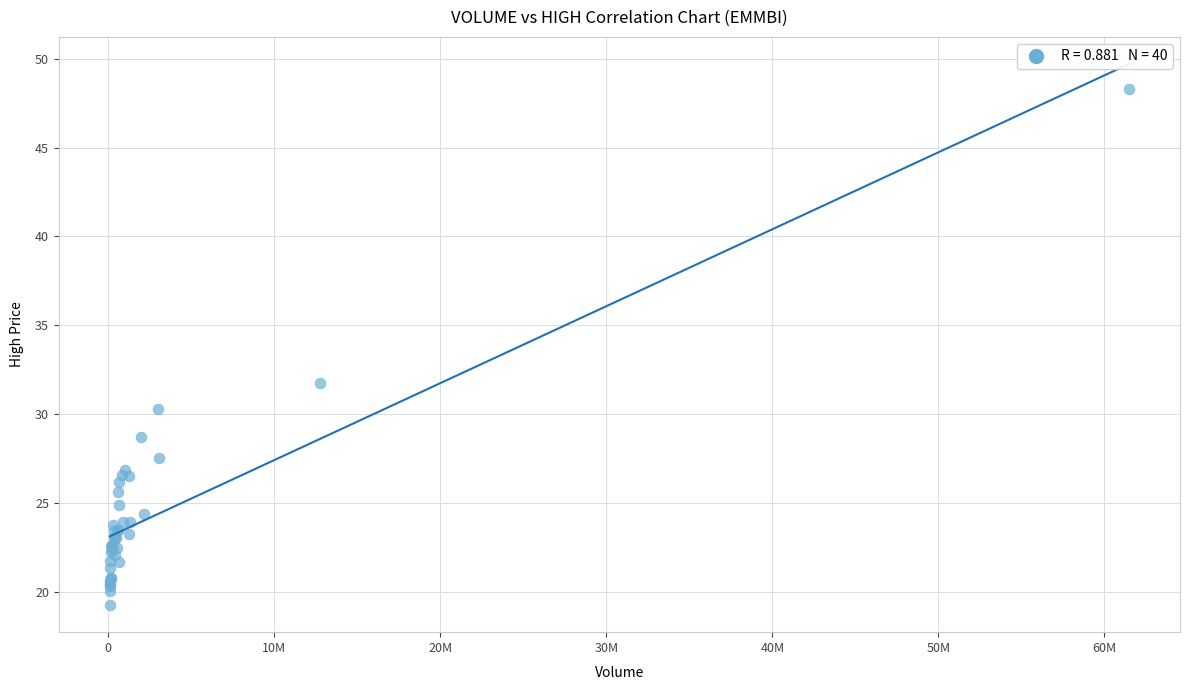

What Y value in the scatter plot is closest to 33?

31.8